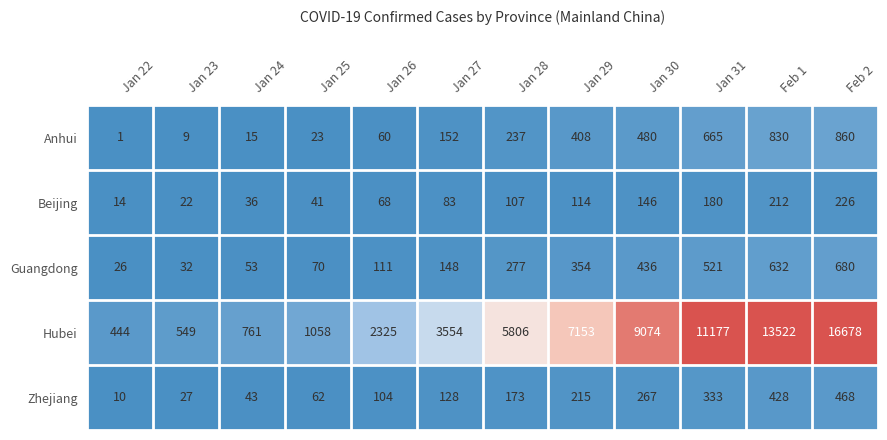

What is the minimum value shown in the chart?

1